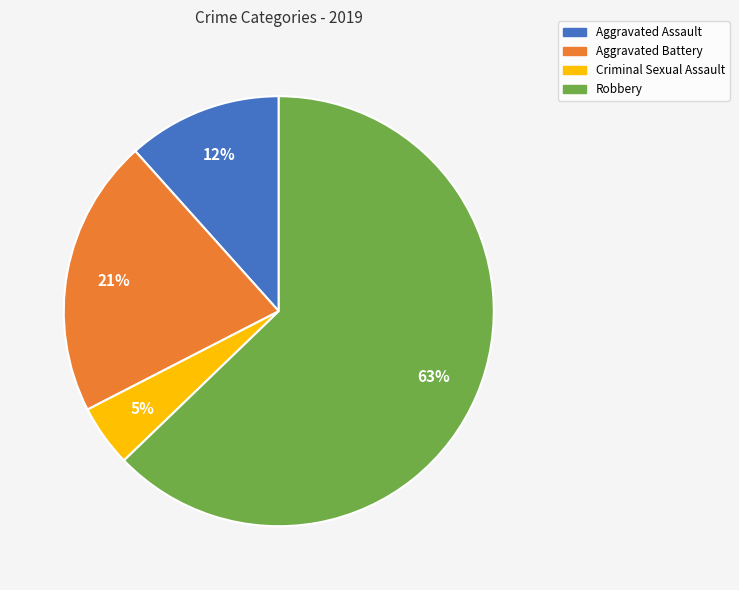

To the nearest percent, what percentage of the pie is Aggravated Assault?

12%